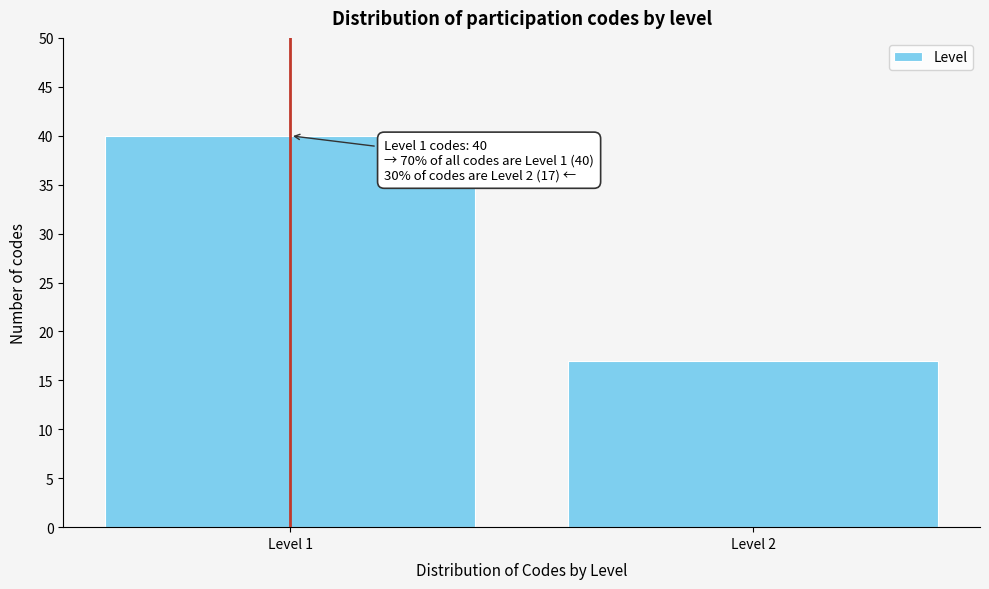

Reading left to right, what are all the values shown in this chart?

40	17